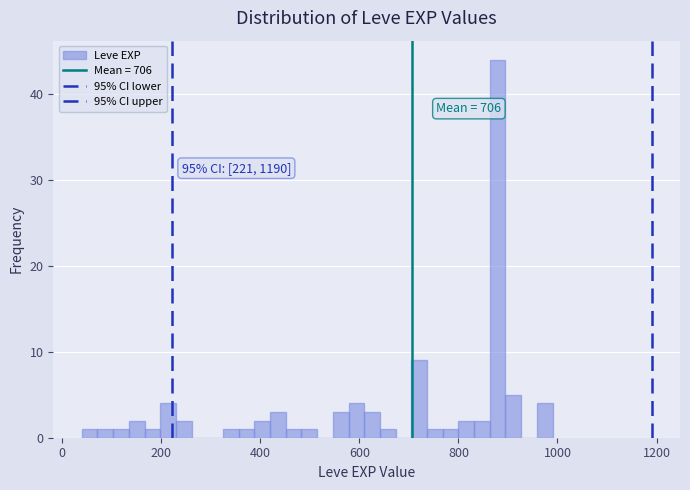

Read against the x-axis, roughly where is the centre of the tallest bar?

880